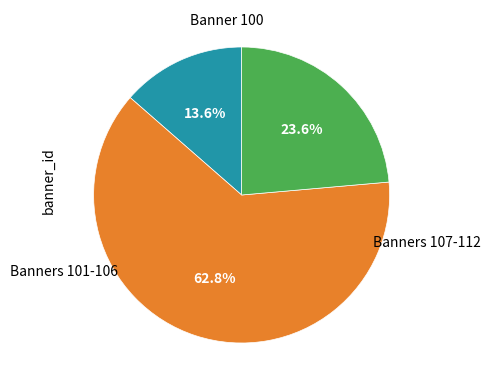

Is there any slice that represents more than half of the pie?

Yes